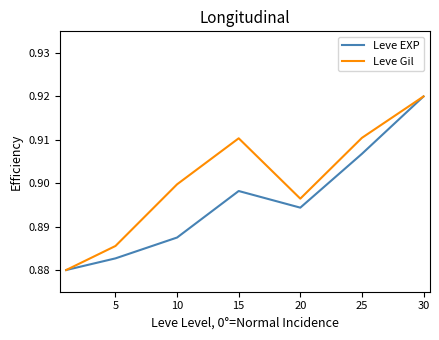

List the series in order of their overall mean, lowest first.

Leve EXP, Leve Gil